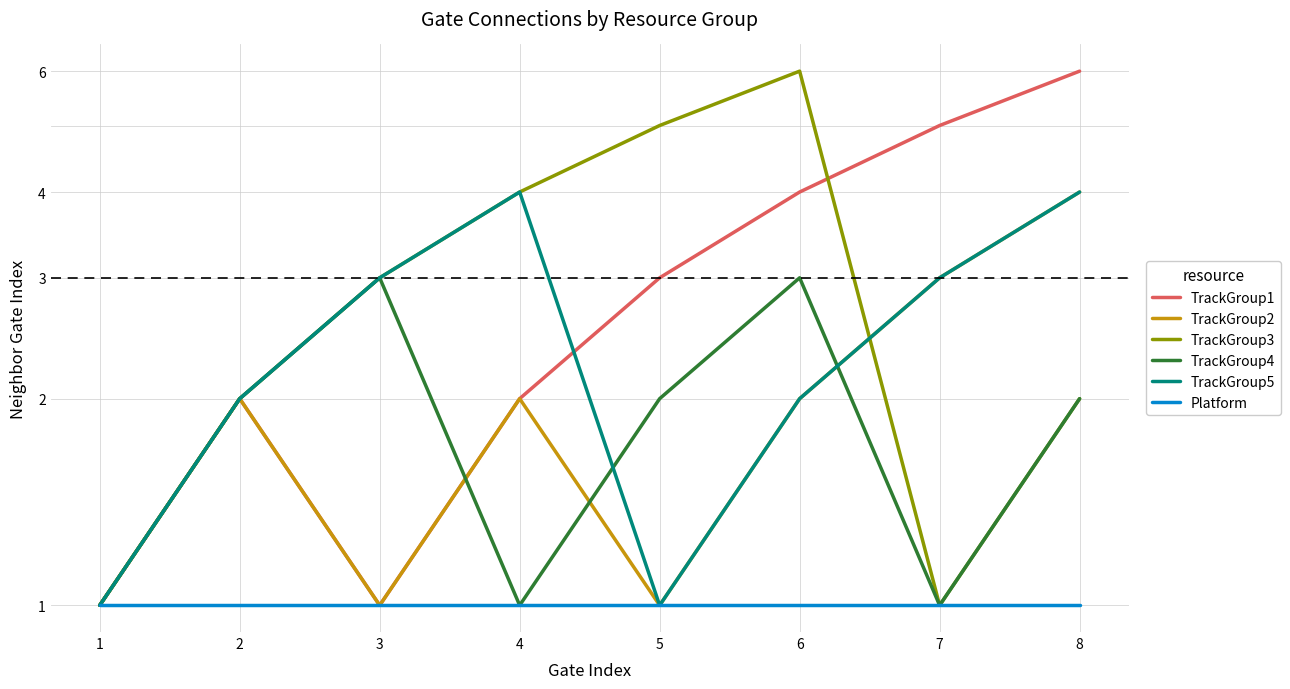

The value of TrackGroup5 at 4 is 7. True or false?

False